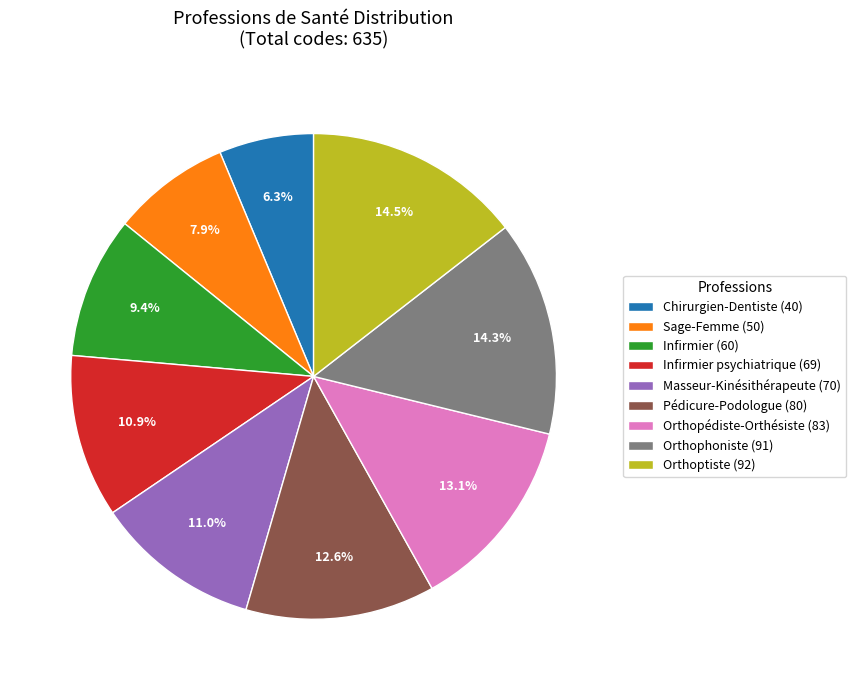

Count the number of slices in the pie.

9